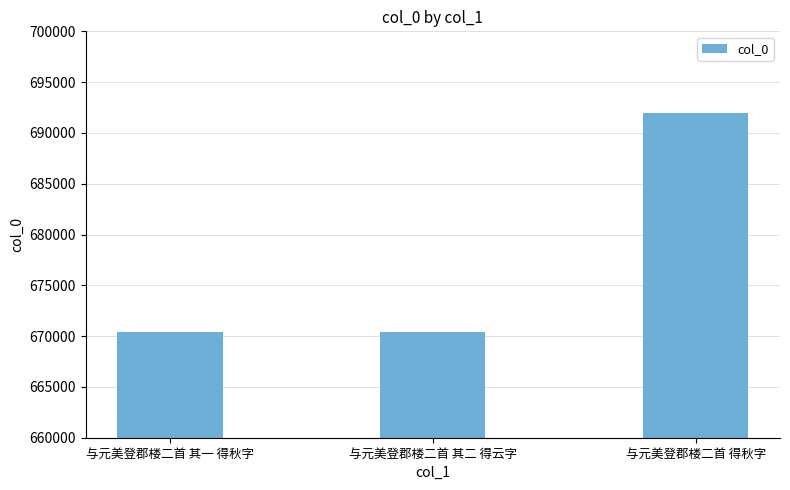

At which category does the chart reach its peak across all series?

与元美登郡楼二首 得秋字